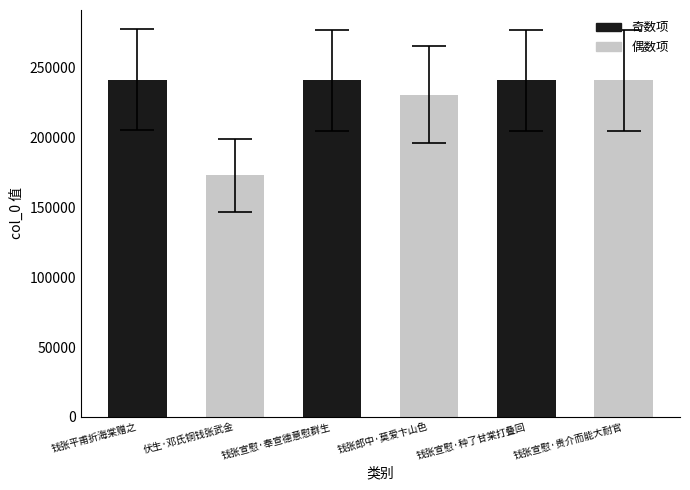

What is the greatest value displayed?

241420